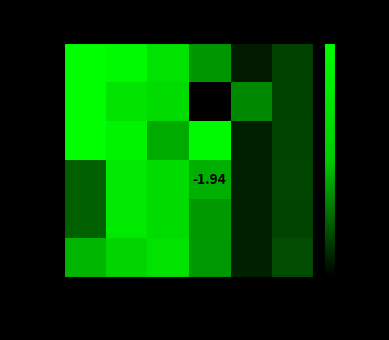

True or false: row_1 has a value of 15.9 at x2.

True